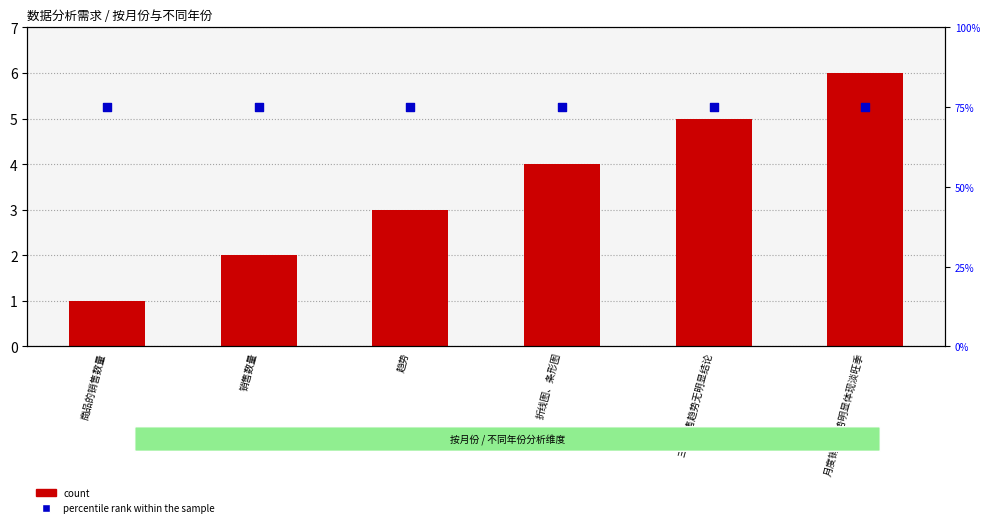

Is the value of count at 趋势 greater than the value of percentile rank within the sample at 商品的销售数量?

No